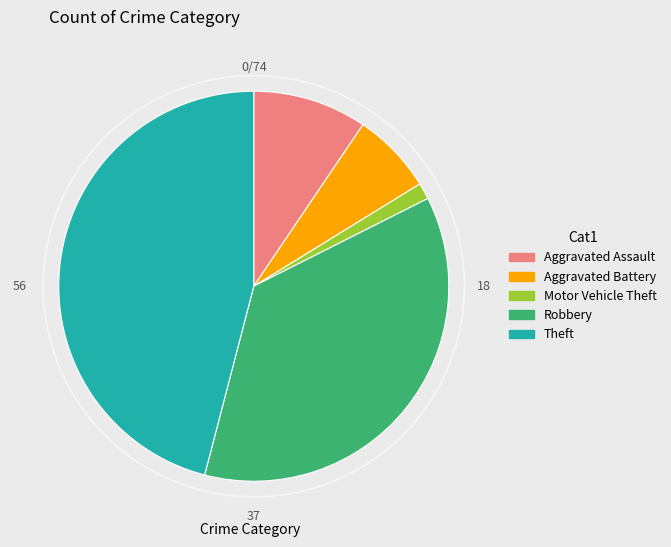

Does Theft account for over 50% of the chart?

No